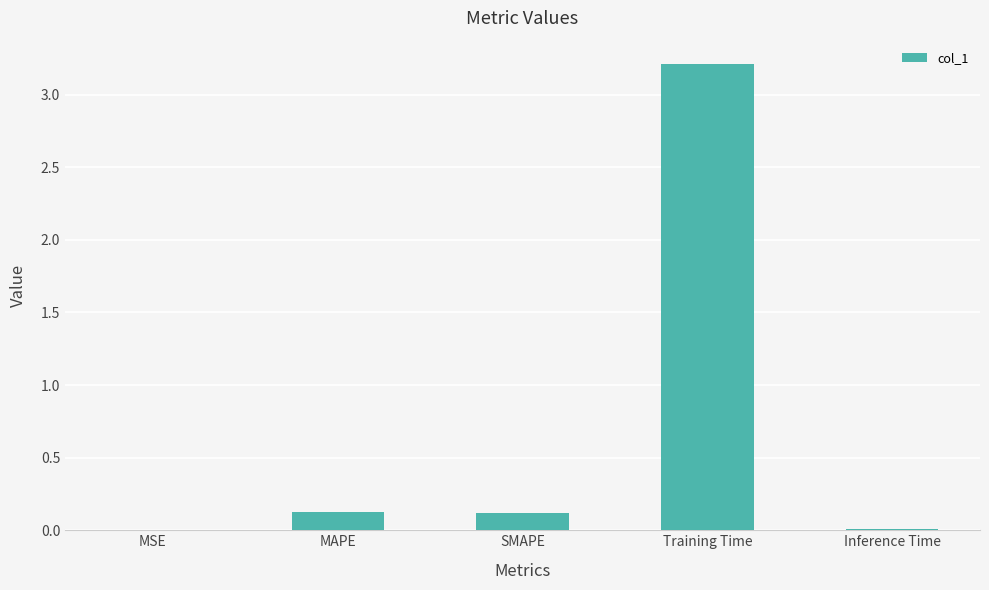

What is the approximate value at Training Time?

3.2